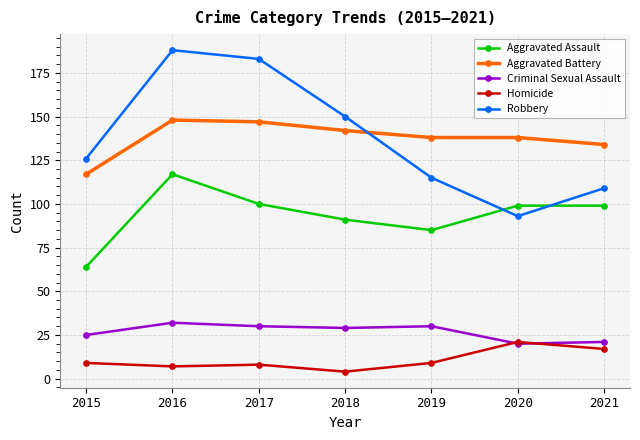

What is the difference between the second highest and second lowest values in the Aggravated Assault series?

15